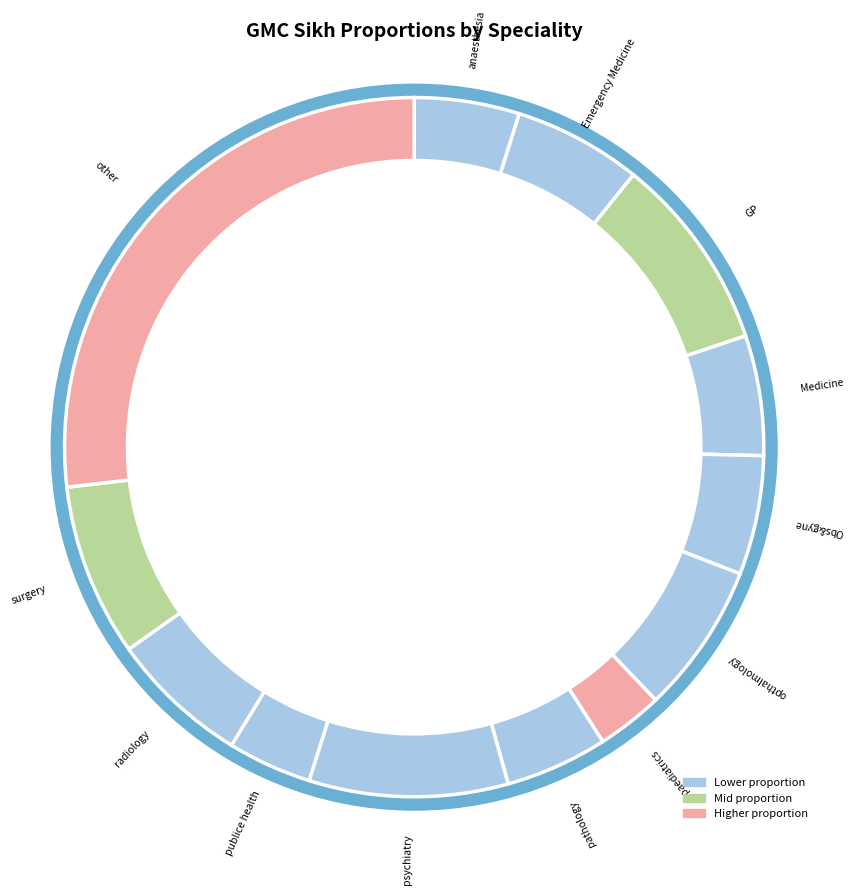

Which slice is the largest?

other